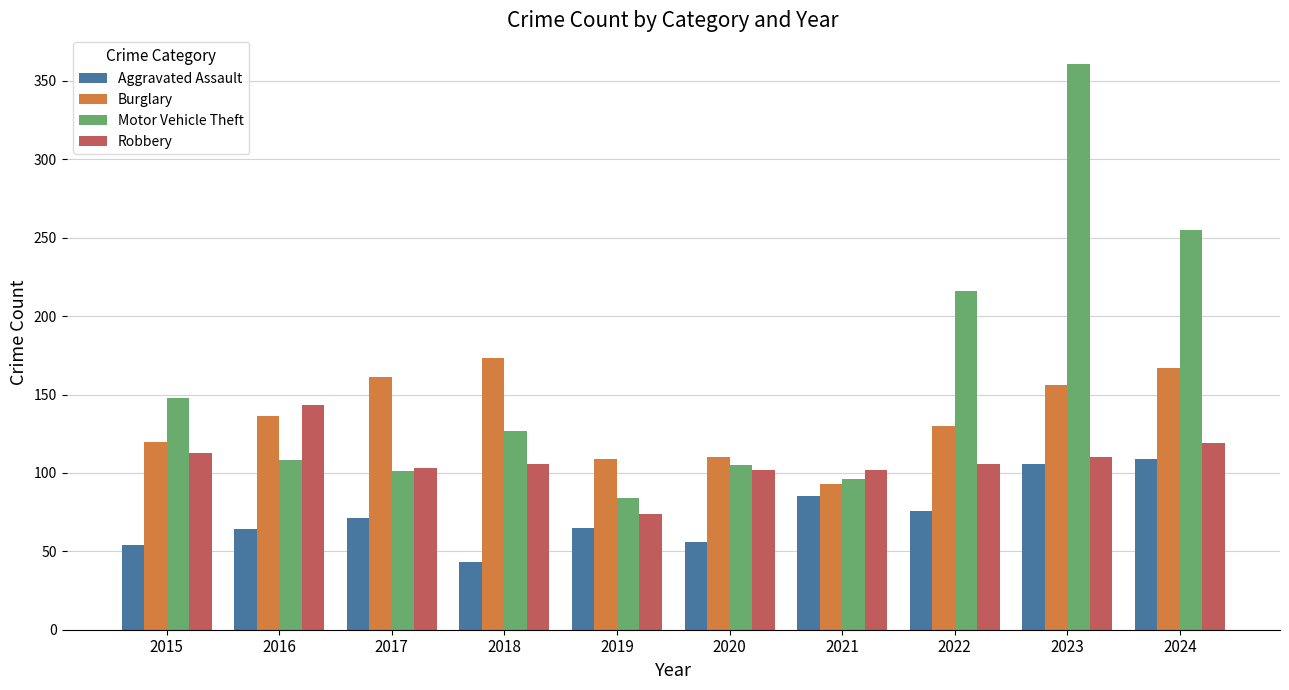

Is it true that Motor Vehicle Theft equals 371 at 2022?

False